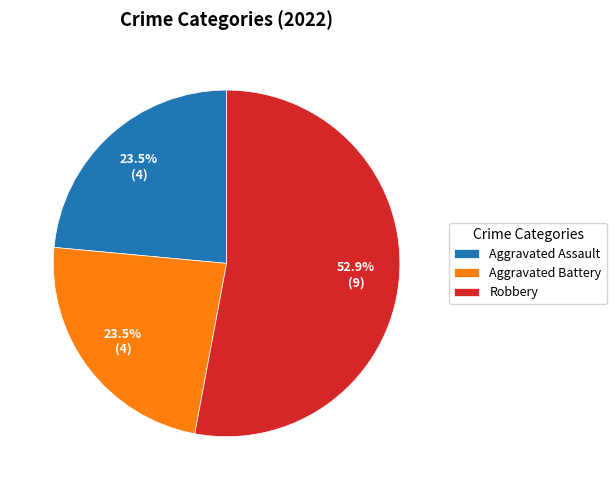

Between Aggravated Assault and Robbery, which is larger?

Robbery